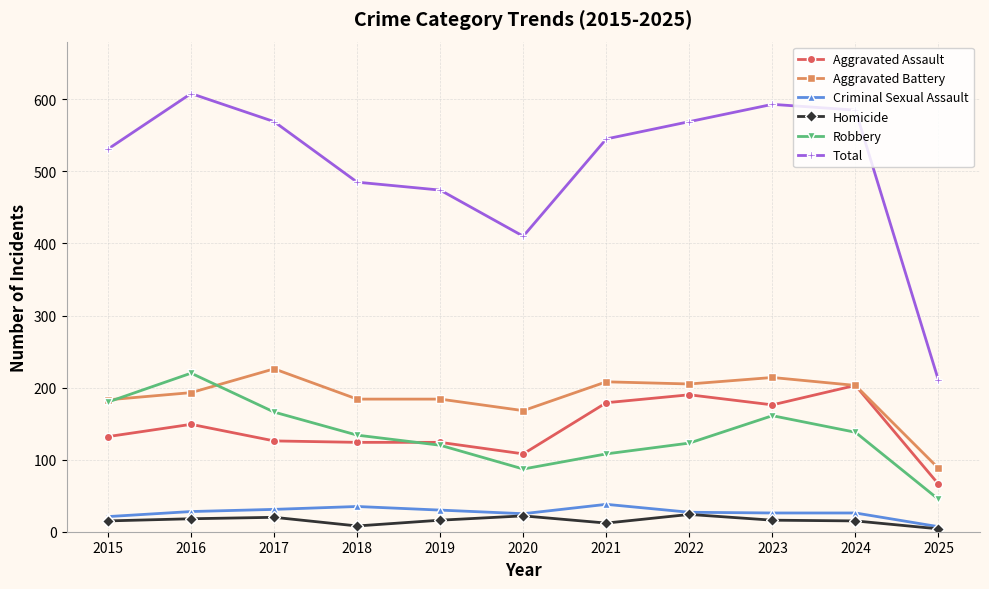

What value does the Total series have at 2019?

474